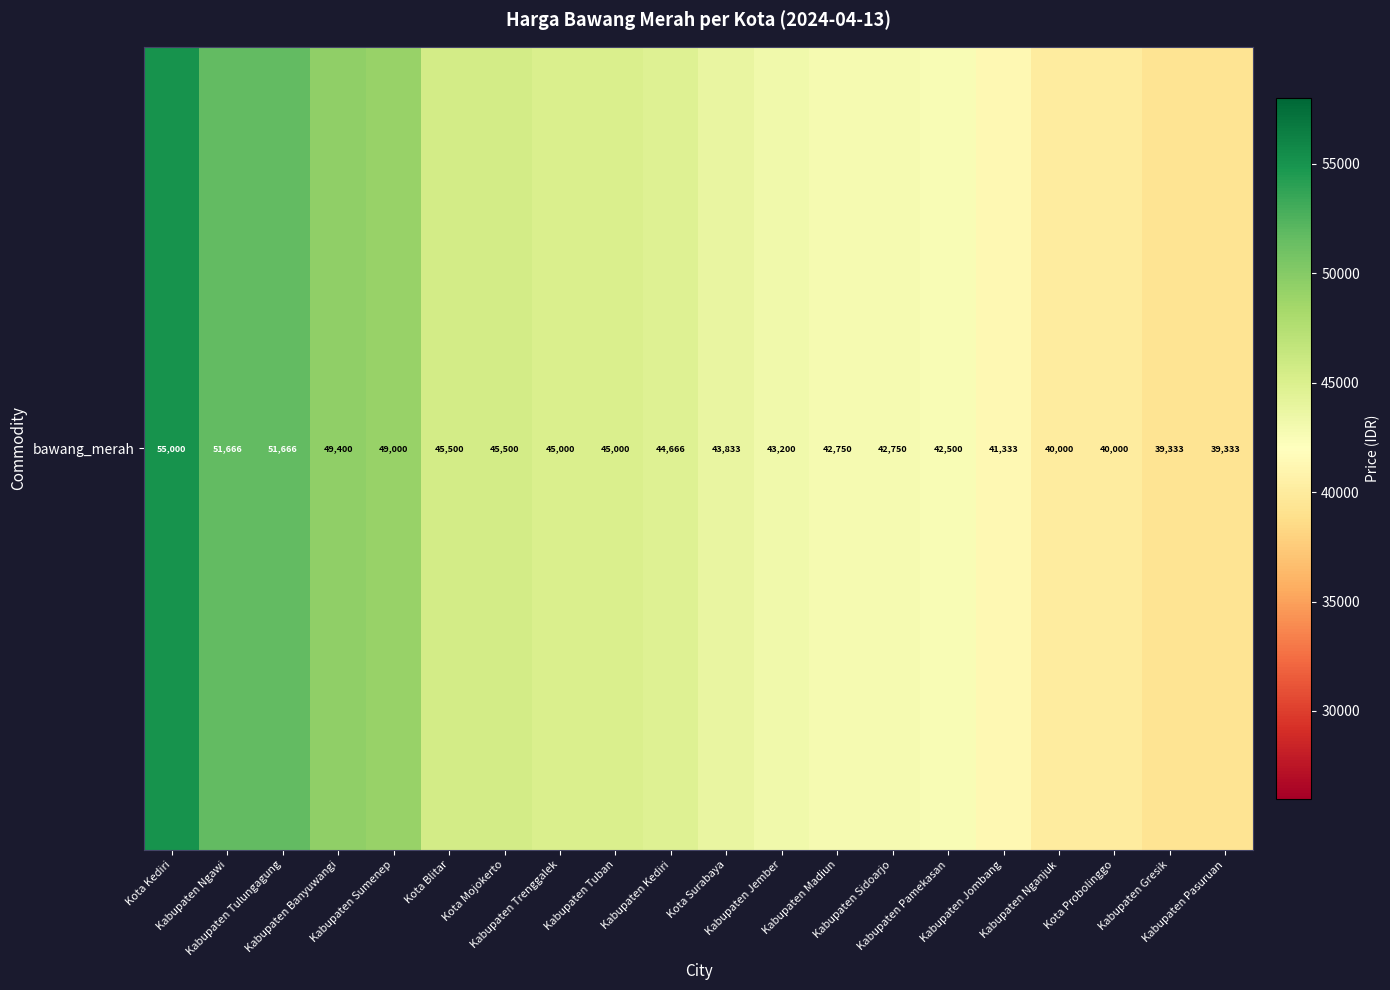

Which category has the highest value across all series?

Kota Kediri